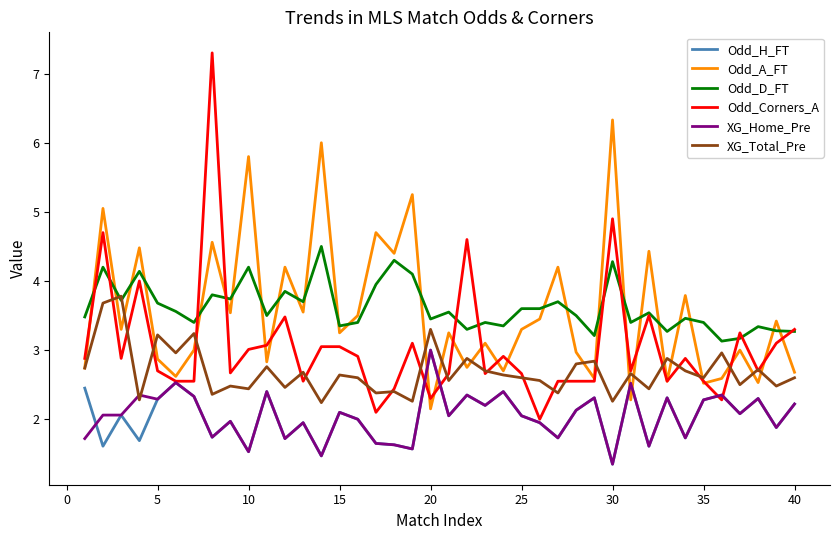

Which series has the widest spread of values?

Odd_Corners_A